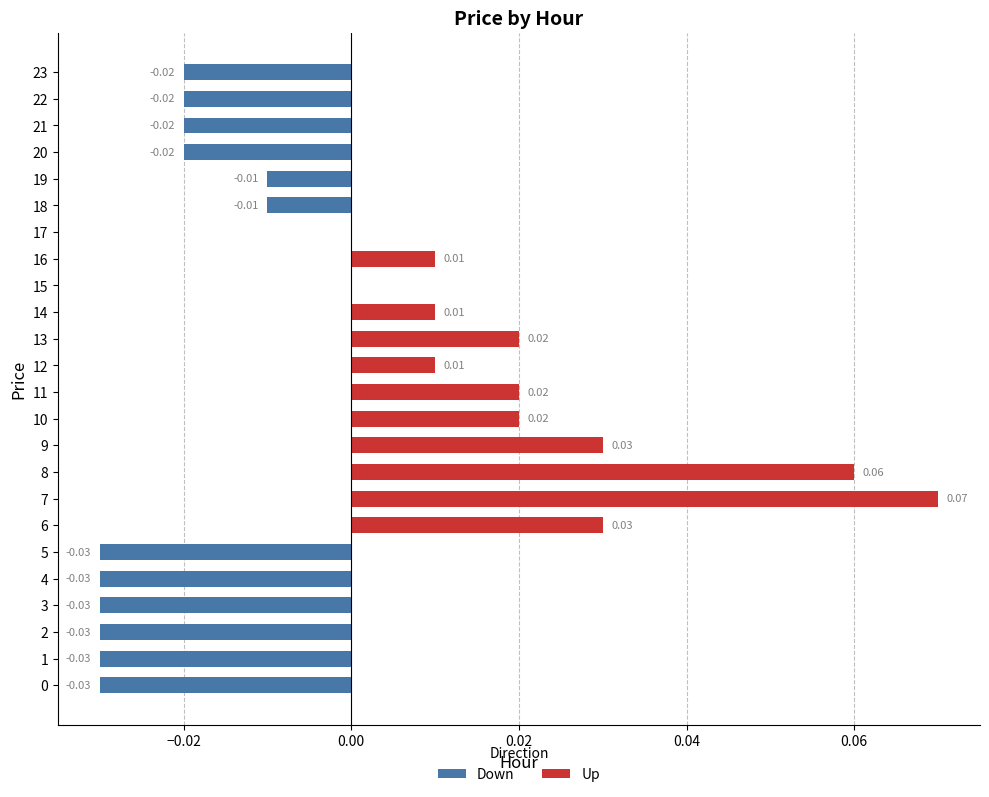

Which series has the widest spread of values?

Up